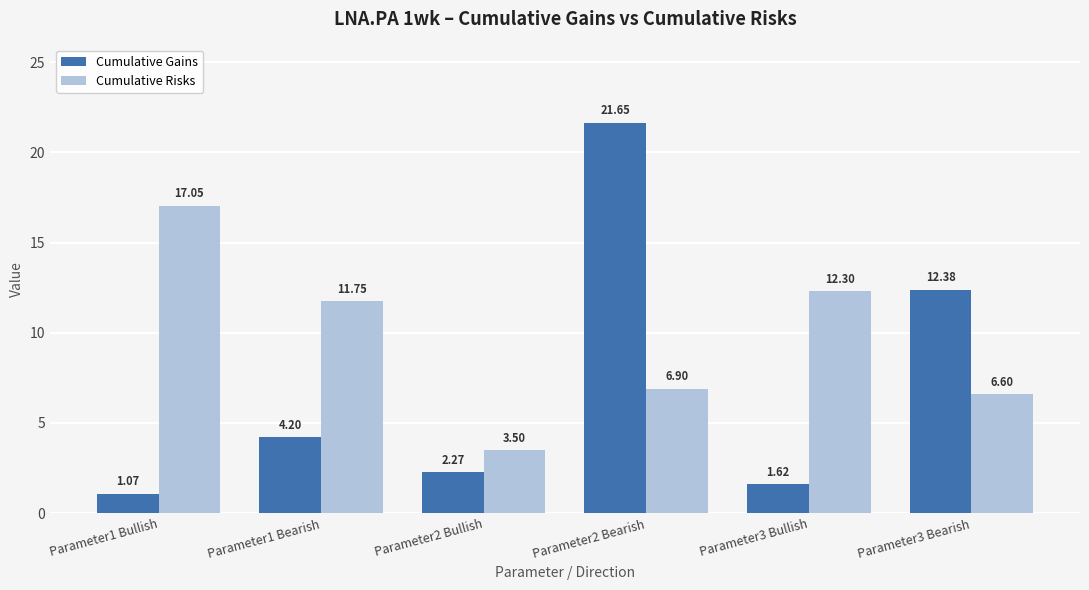

What position from the left is Parameter1 Bearish?

2